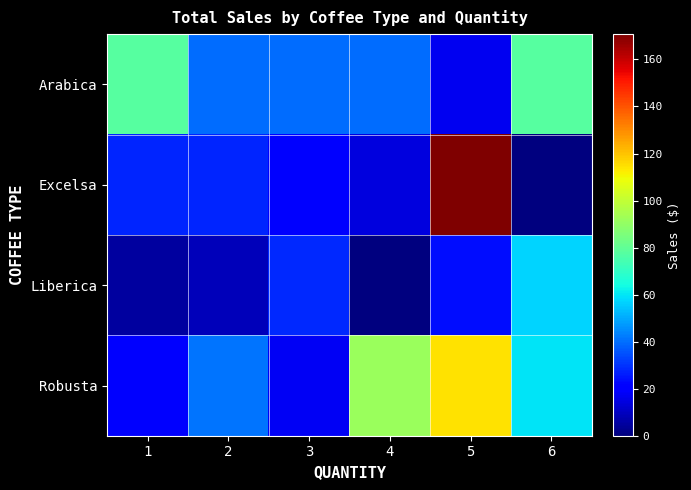

Reading right to left, extract all data points from this chart.

Arabica: 6=77.7	5=16.9	4=39.8	3=39.8	2=39.8	1=77.7
Excelsa: 6=0.0	5=170.8	4=14.6	3=21.9	2=27.5	1=27.5
Liberica: 6=57.1	5=23.8	4=0.0	3=28.5	2=8.7	1=4.8
Robusta: 6=59.7	5=114.4	4=91.5	3=17.9	2=41.2	1=19.9